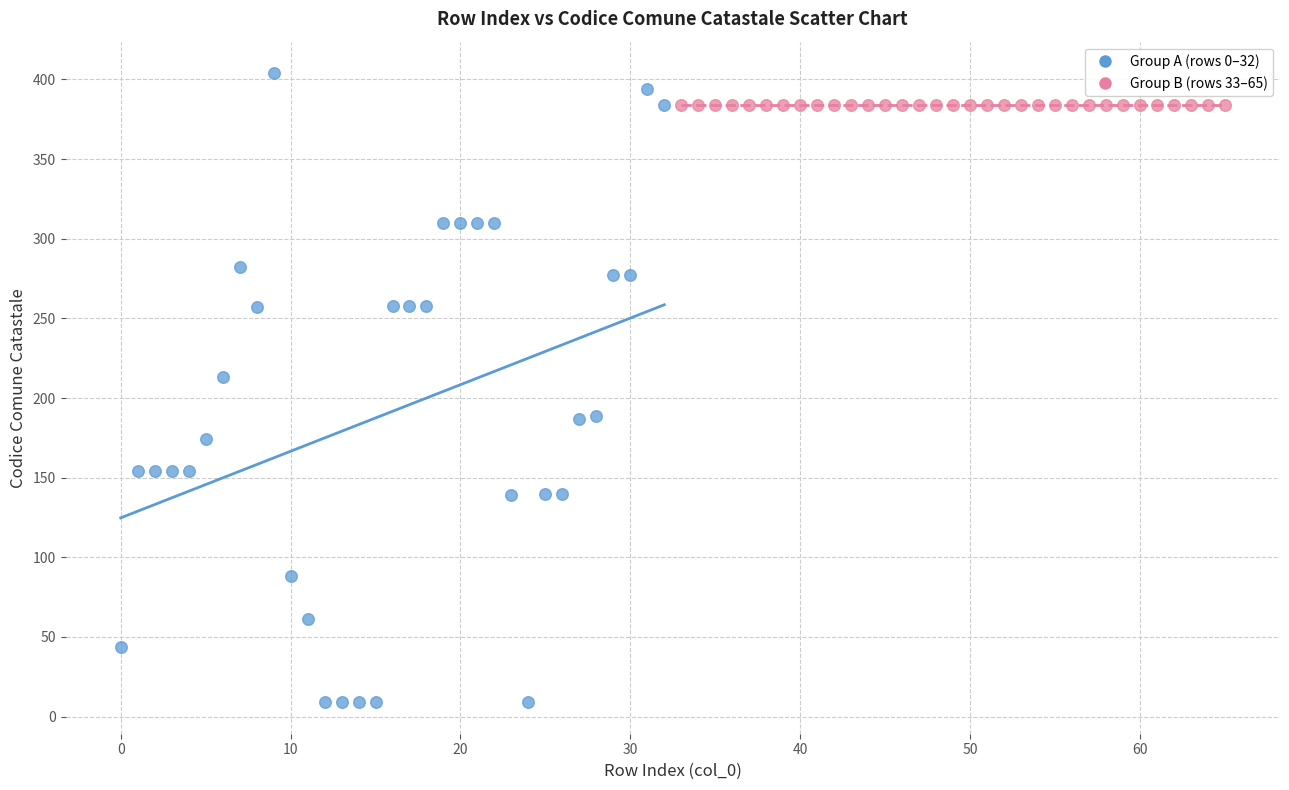

Which series contains the lowest Y value?

Group A (rows 0–32)